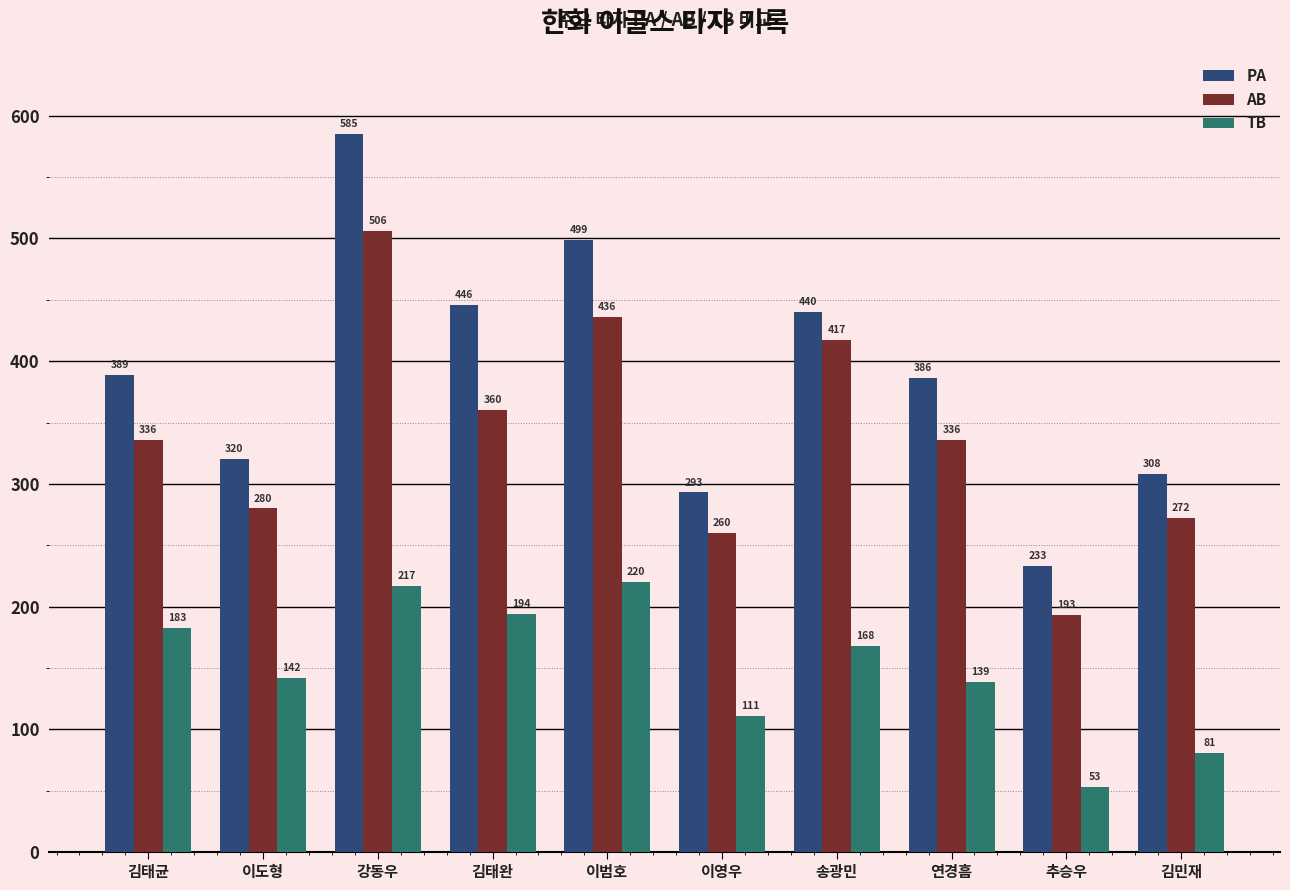

What is the label of the 9th bar from the left?

추승우